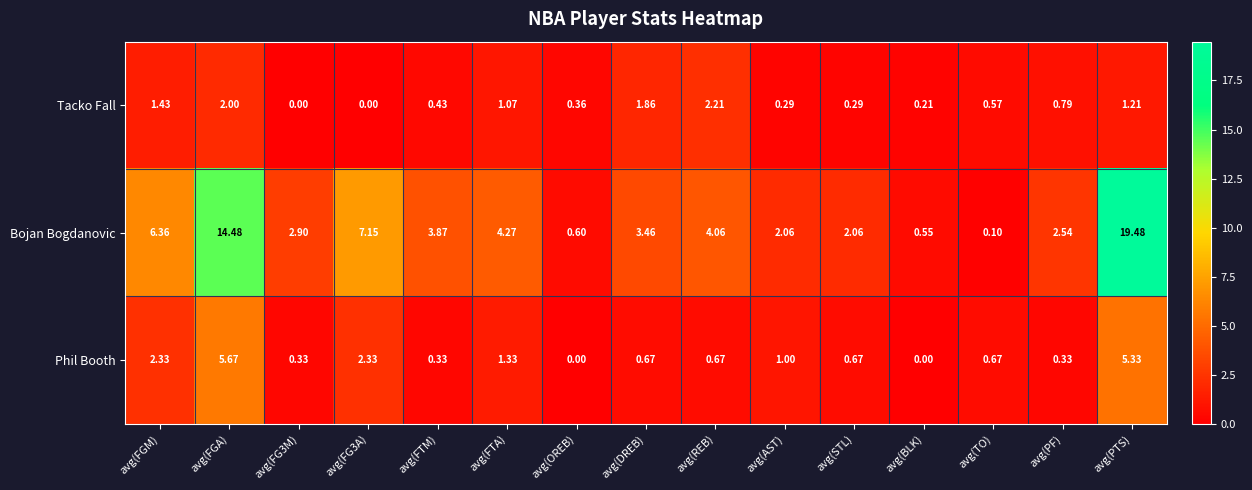

Which series has the largest total across all categories?

Bojan Bogdanovic